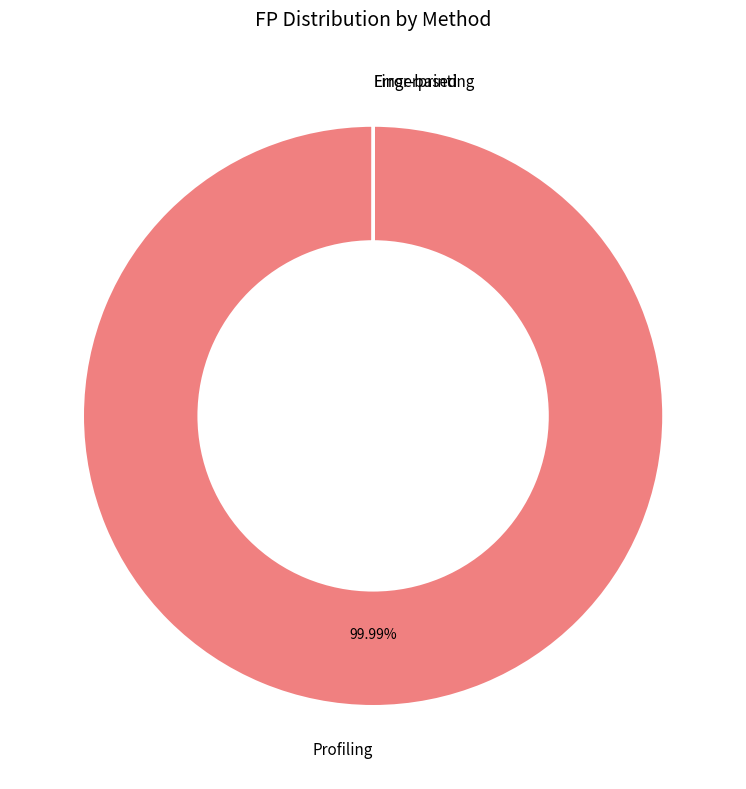

Which slice is the largest?

Profiling